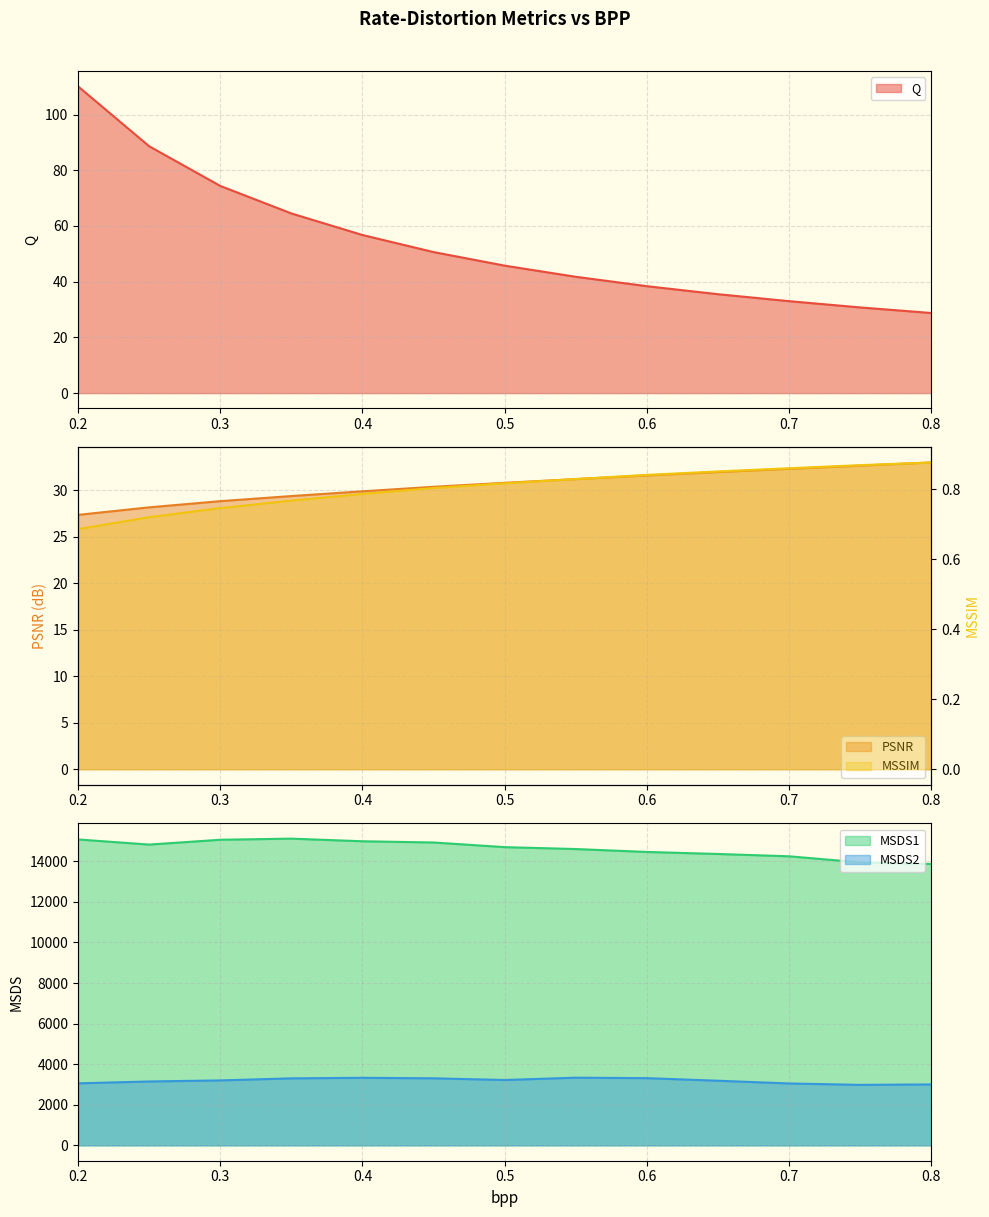

True or false: Q and MSSIM intersect in this chart.

False